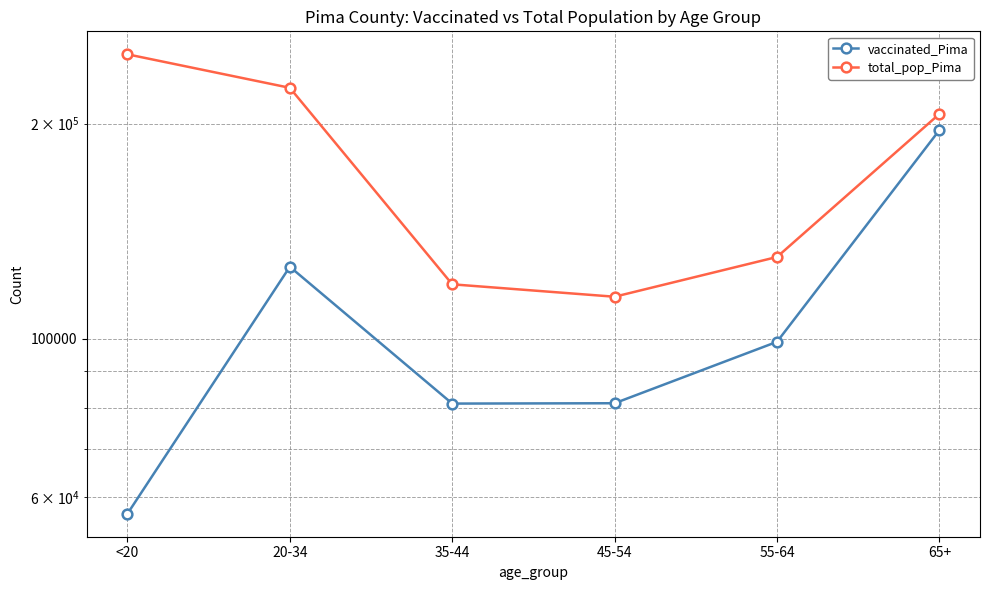

True or false: total_pop_Pima and vaccinated_Pima intersect in this chart.

False